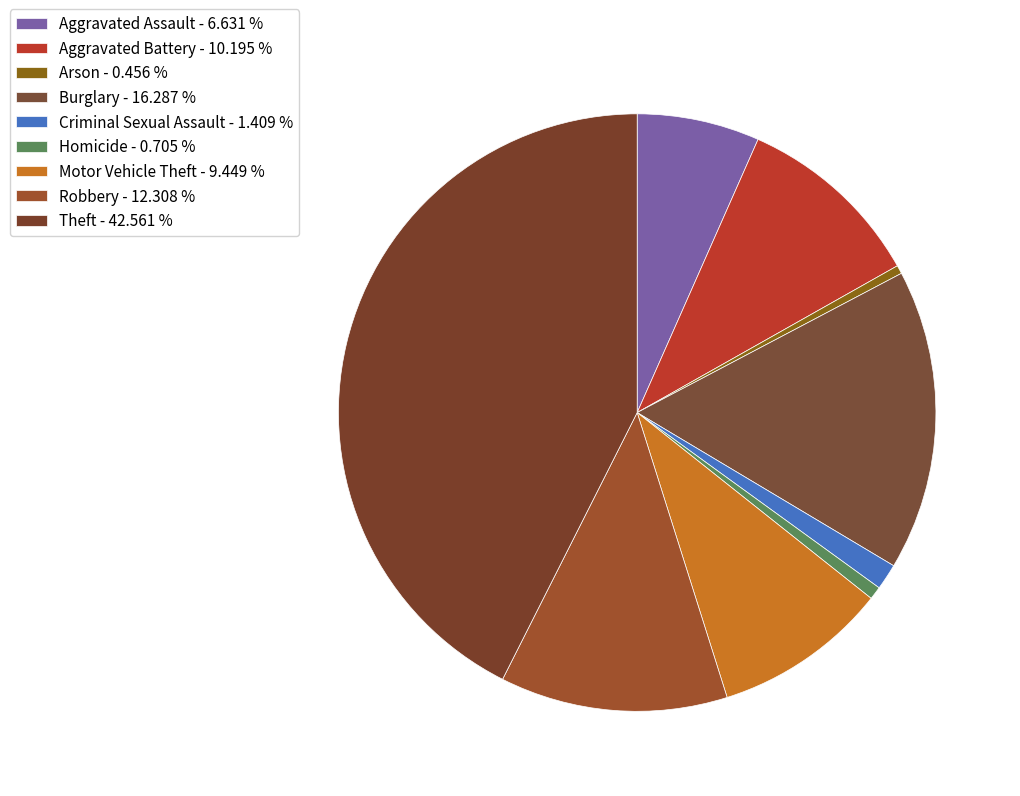

Combined, do Criminal Sexual Assault and Aggravated Battery account for over 50%?

No